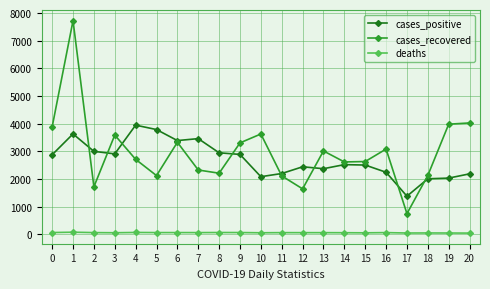

True or false: deaths and cases_positive cross at least once.

False